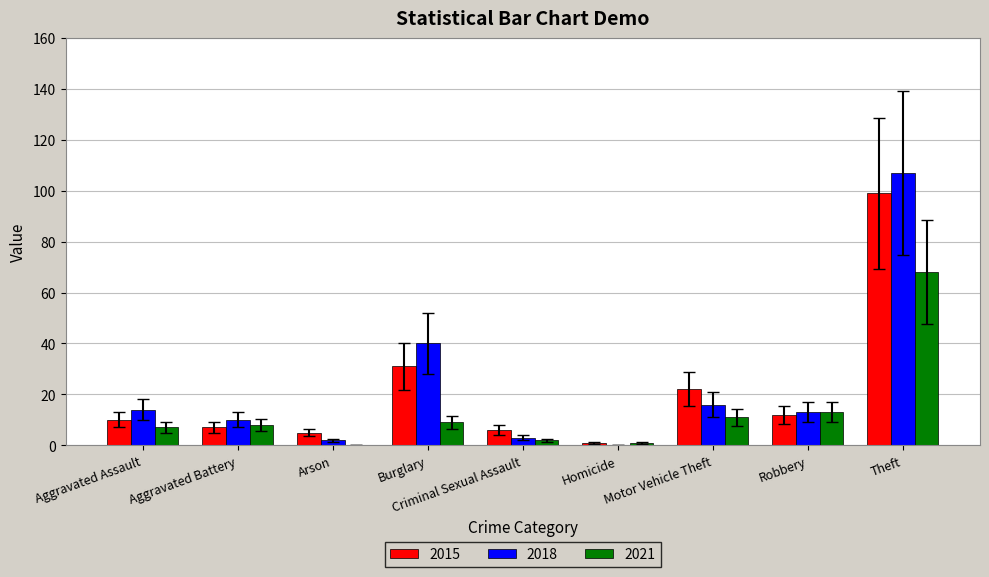

At which label is 2015 closest to 50?

Burglary